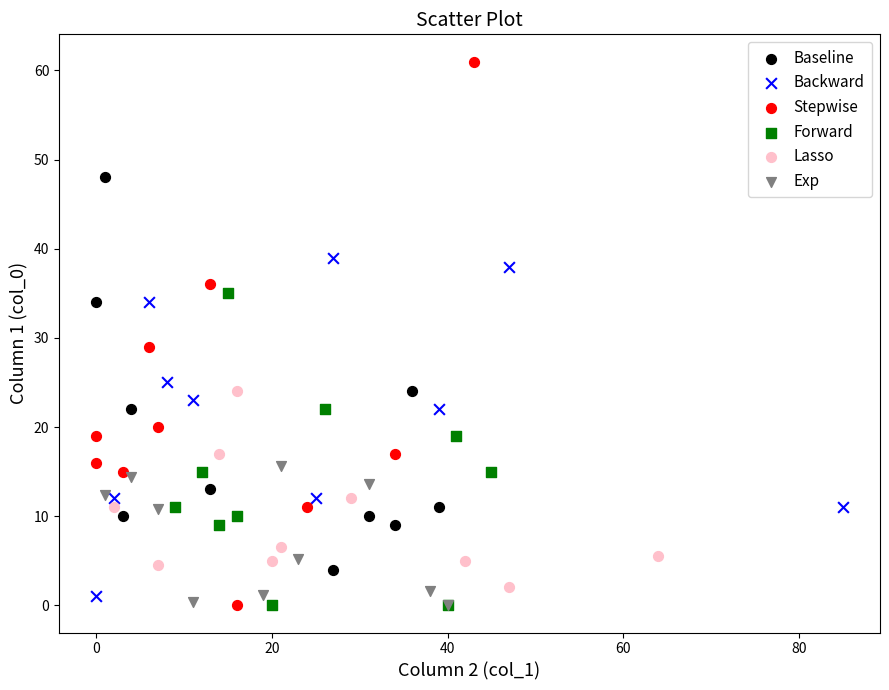

Which series has the widest spread of Y values?

Stepwise